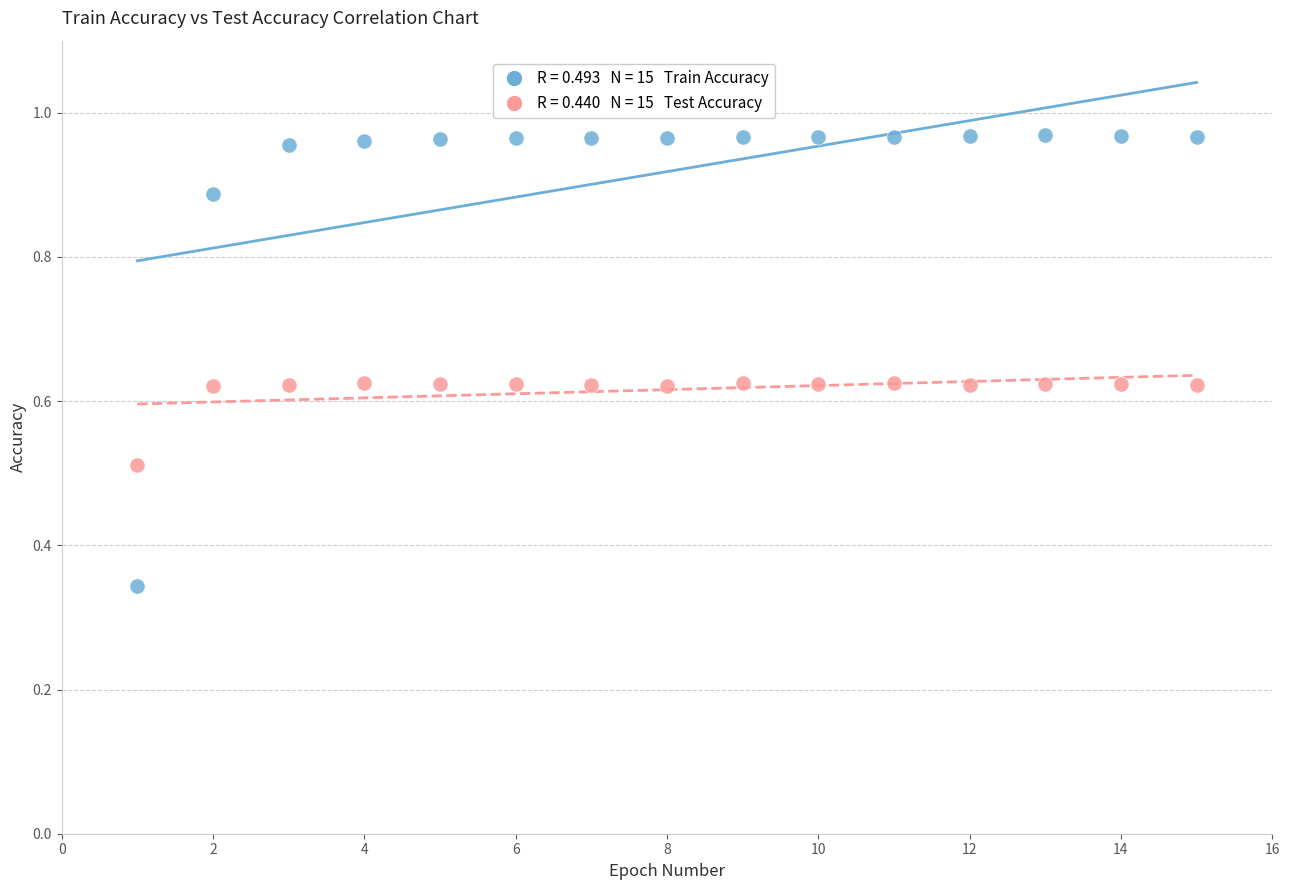

Across all data points, what is the range of X values (max minus min)?

14.0